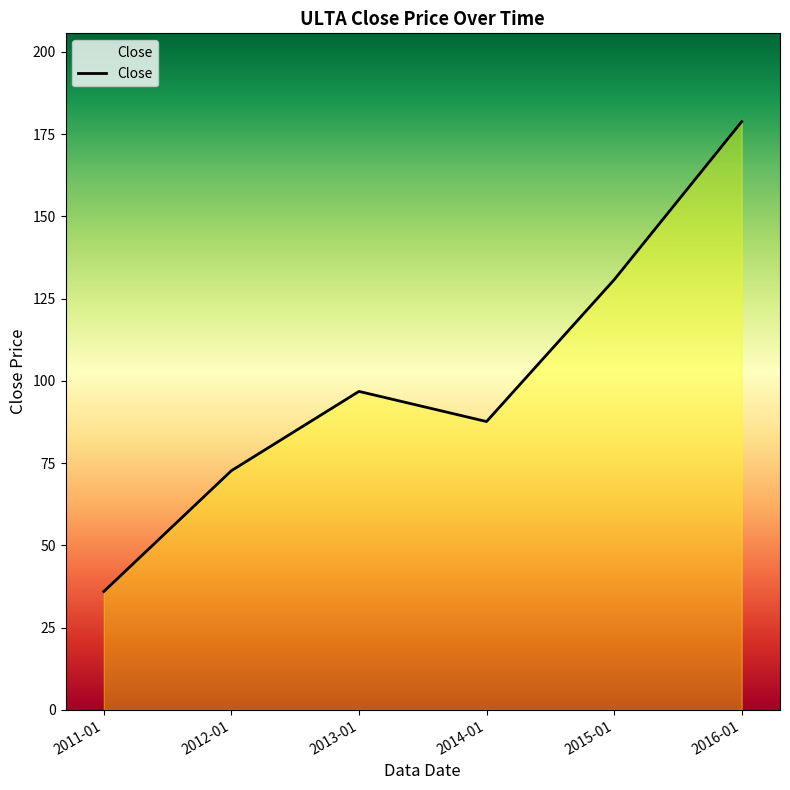

What is the change in value from 2011-01 to 2016-01?

+142.8